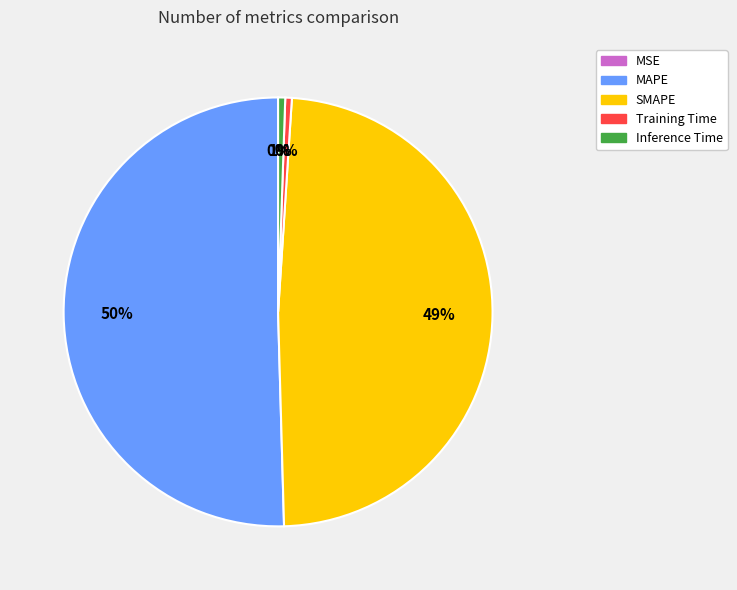

Is it true that SMAPE is 49% of the pie?

True